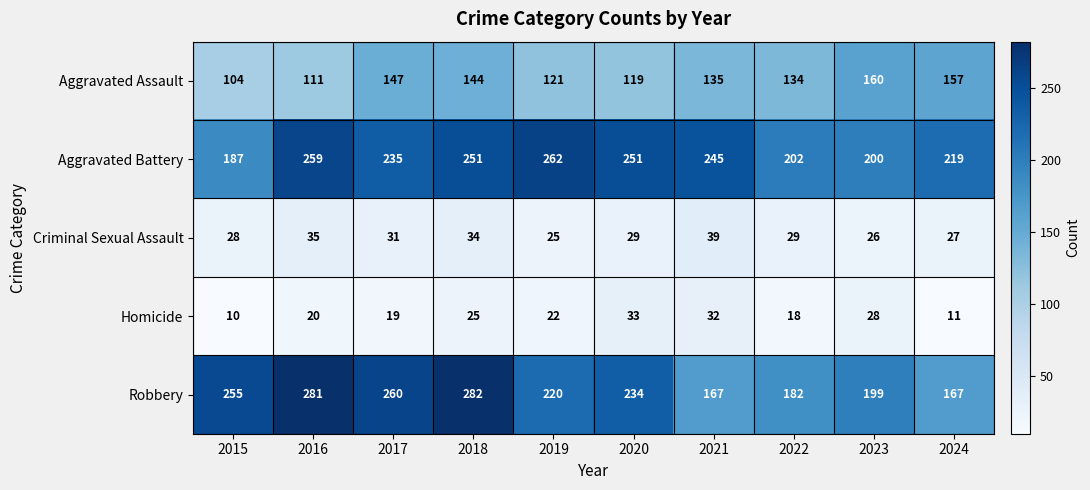

What is the sum of the Criminal Sexual Assault values at 2021 and 2015?

67